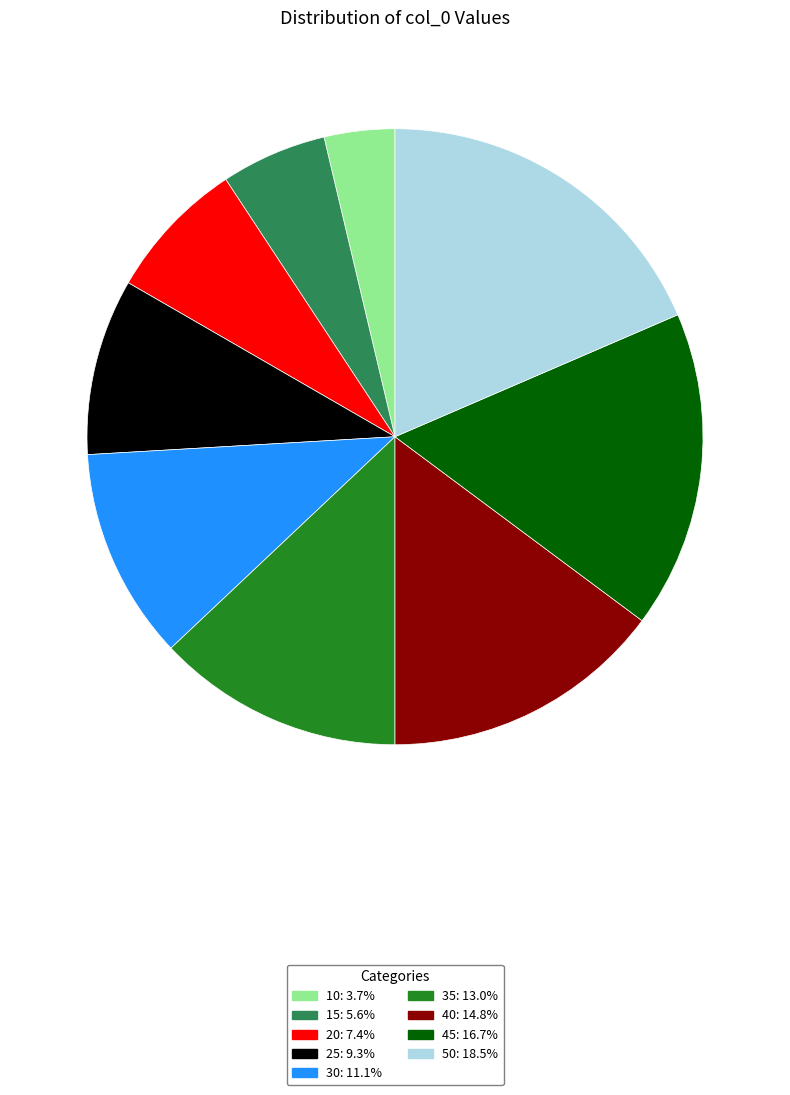

How many segments does this pie chart have?

9